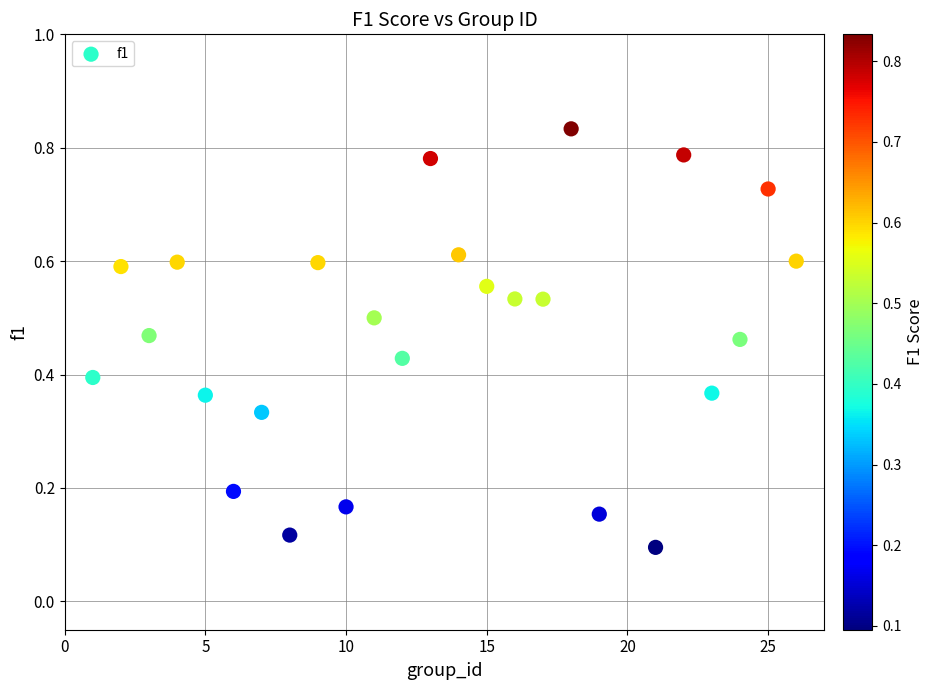

What is the range of X values (max minus min)?

25.0